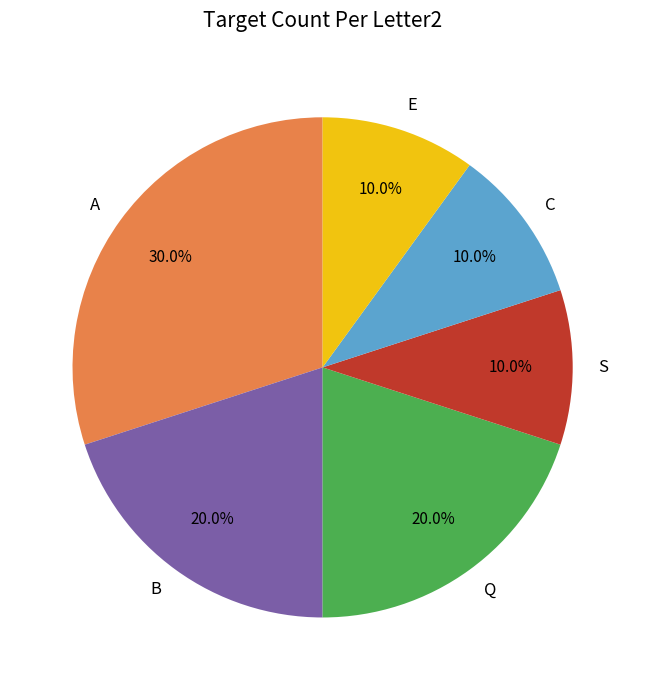

How many slices are in this pie chart?

6